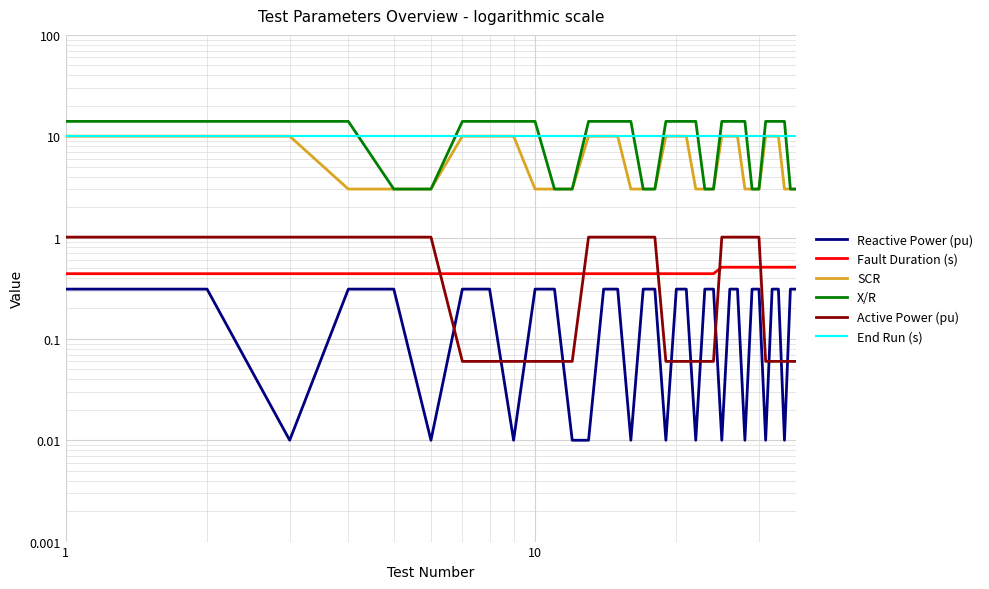

Which category has the highest value in the Reactive Power (pu) series?

0.1